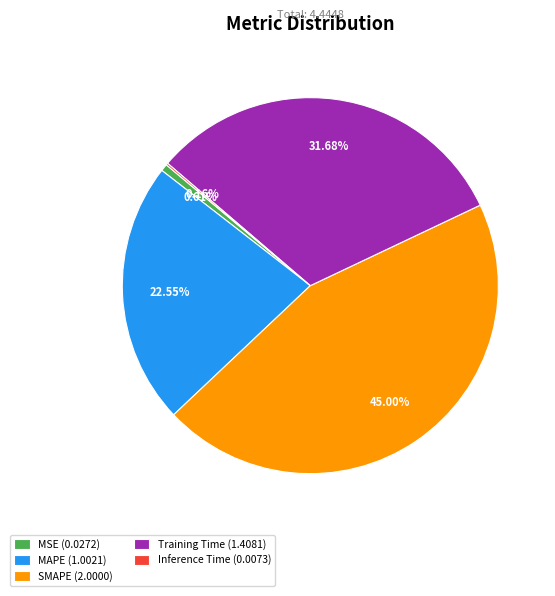

To the nearest percent, what percentage of the pie is SMAPE?

45%